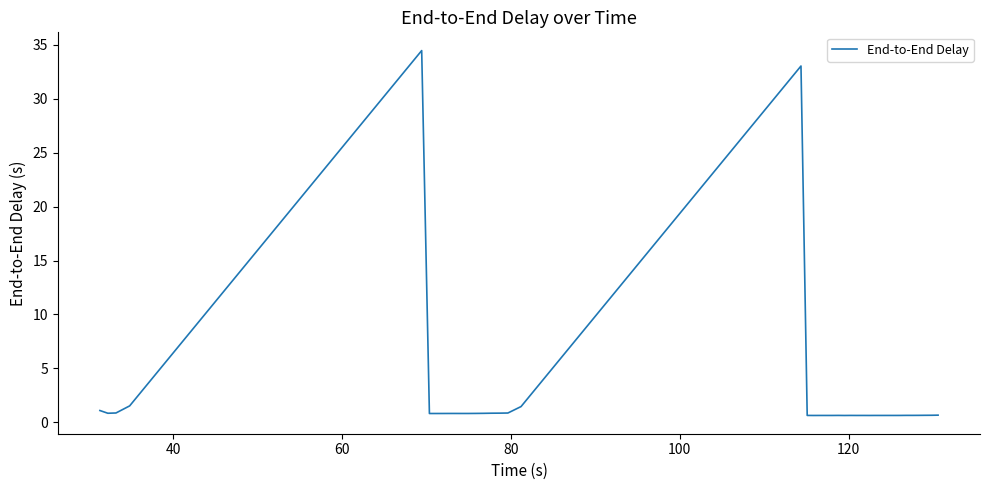

Does the chart have visible grid lines?

No